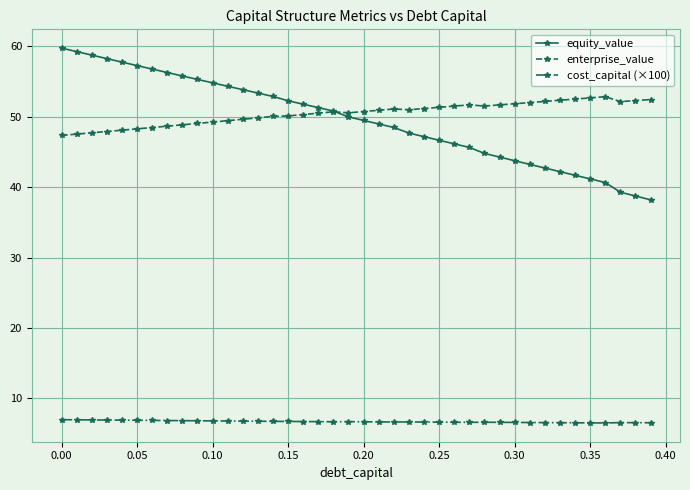

What is the smallest value displayed?

6.5